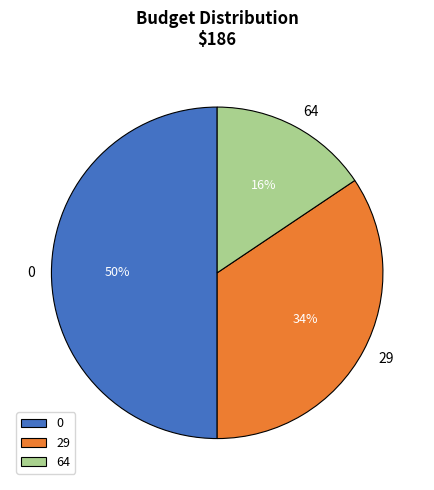

Combined, do 29 and 0 account for over 50%?

Yes